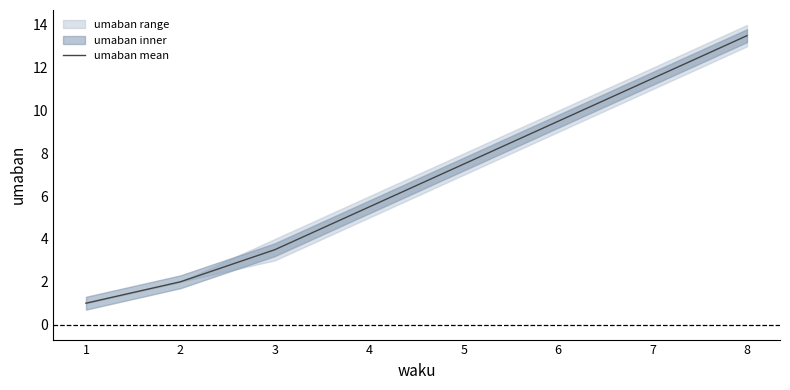

What is the maximum value shown in the chart?

13.5